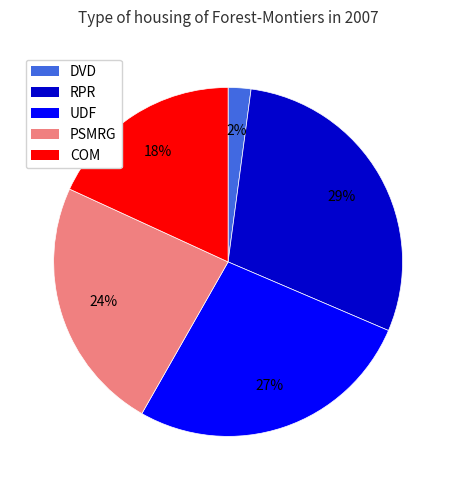

Which slice is the largest?

RPR